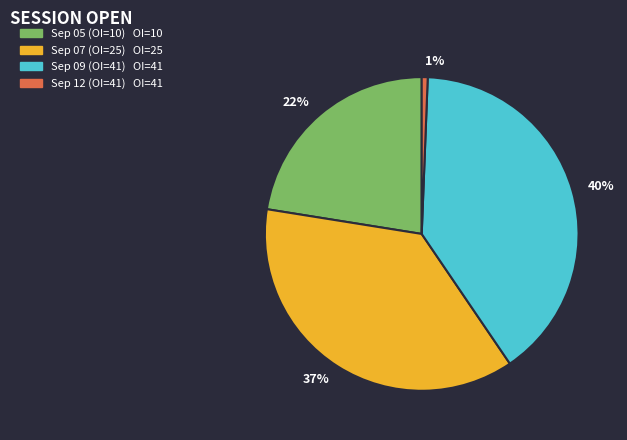

To the nearest percent, what portion does 37% represent?

37%